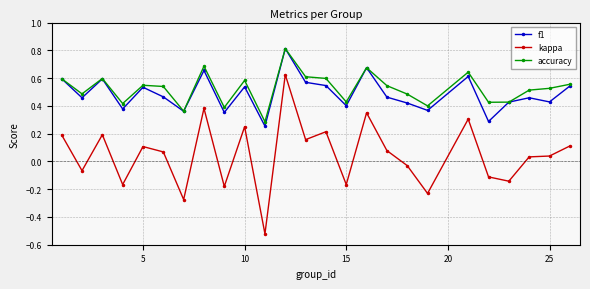

At how many categories does at least one series exceed 0?

25